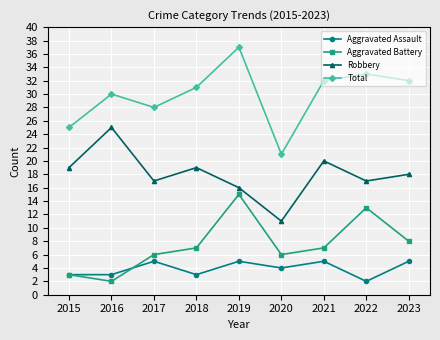

What is the difference between the highest and lowest values at 2016?

28